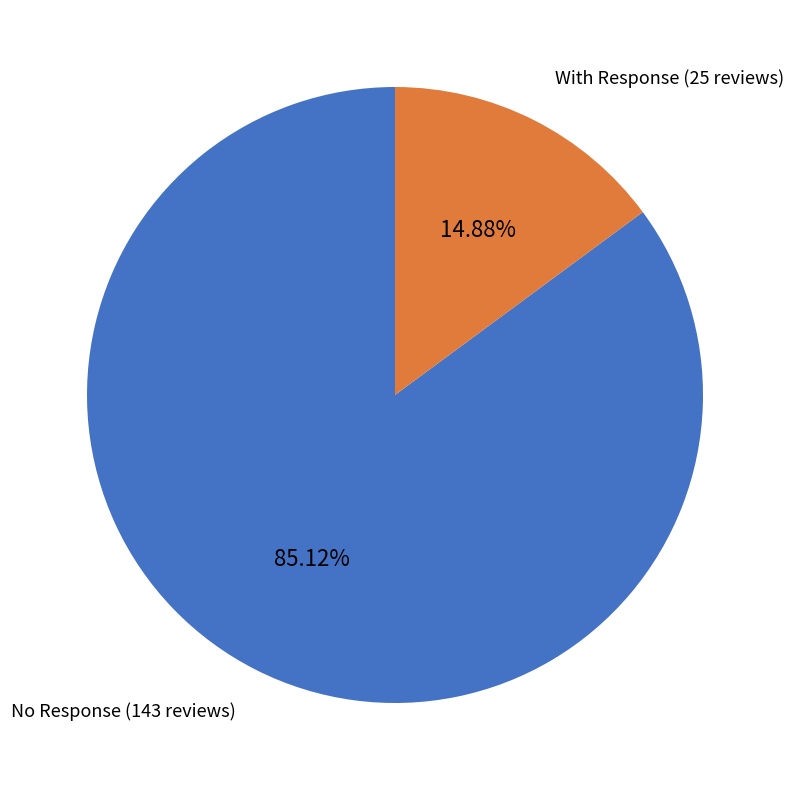

How many segments does this pie chart have?

2